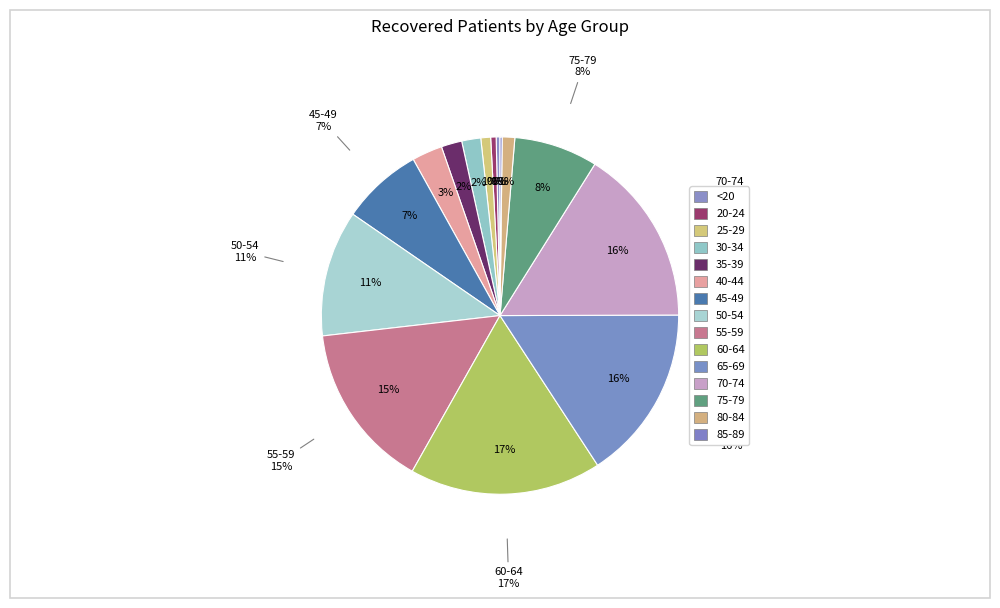

What is the change in value from 20-24 to 40-44?

+46